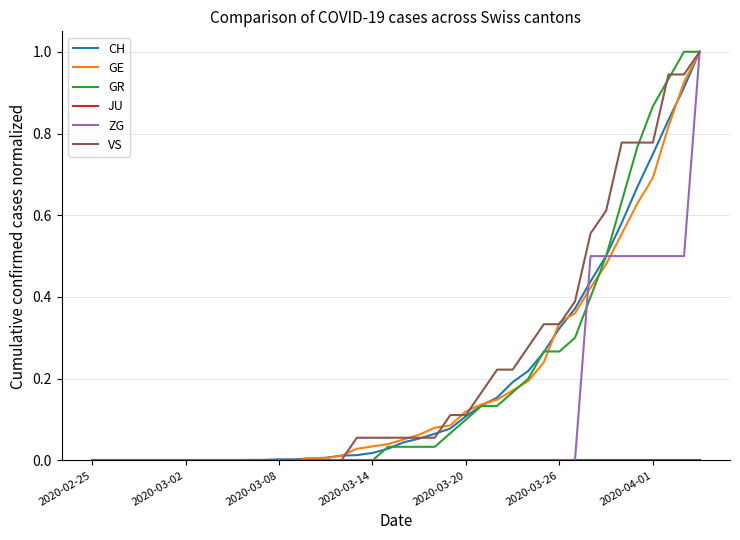

What is the greatest value displayed?

1.0